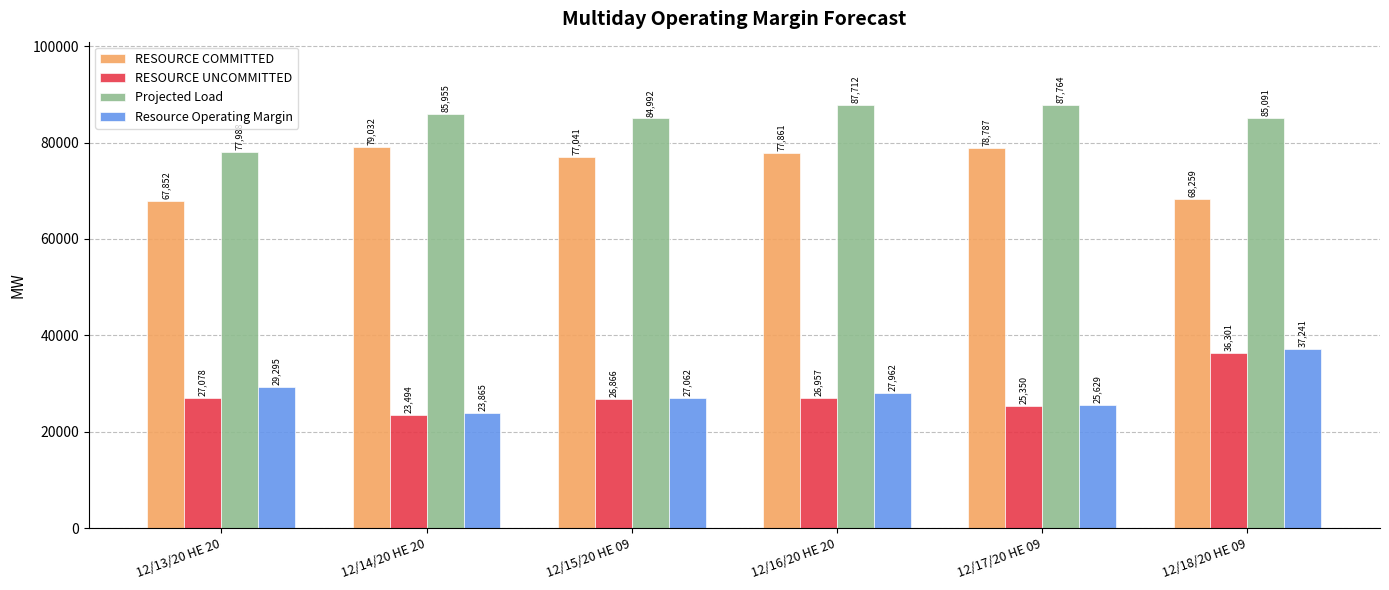

The value of RESOURCE UNCOMMITTED at 12/13/20 HE 20 is 42891.4. True or false?

False